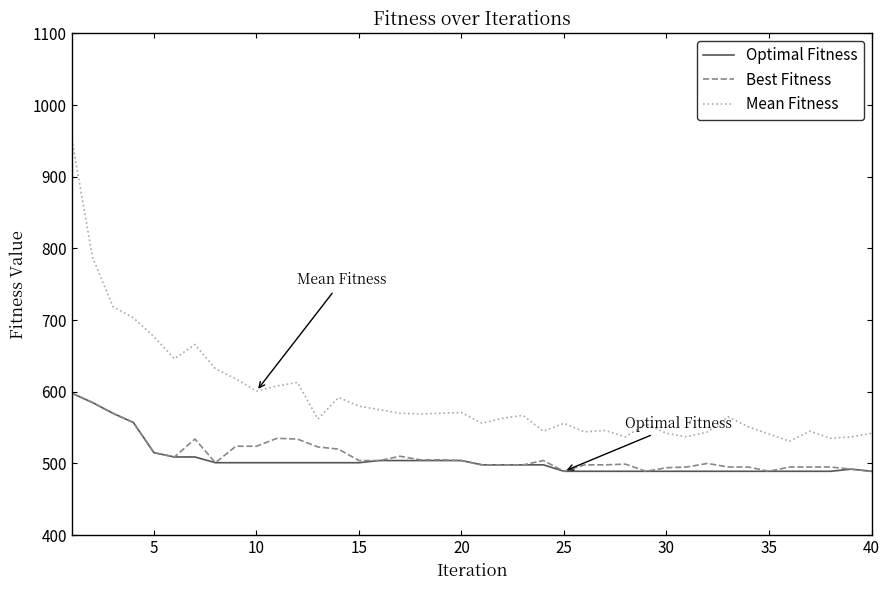

True or false: Optimal Fitness and Mean Fitness intersect in this chart.

False